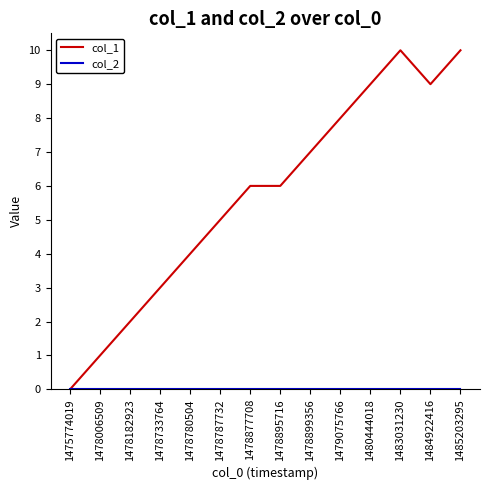

Which series has the largest range (max minus min)?

col_1